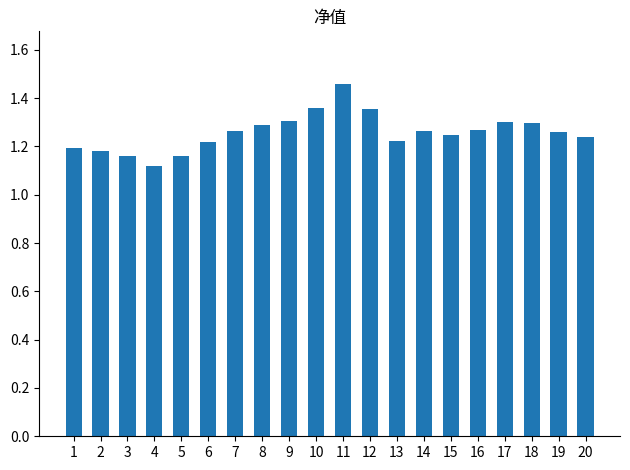

Does the chart contain any negative values?

No